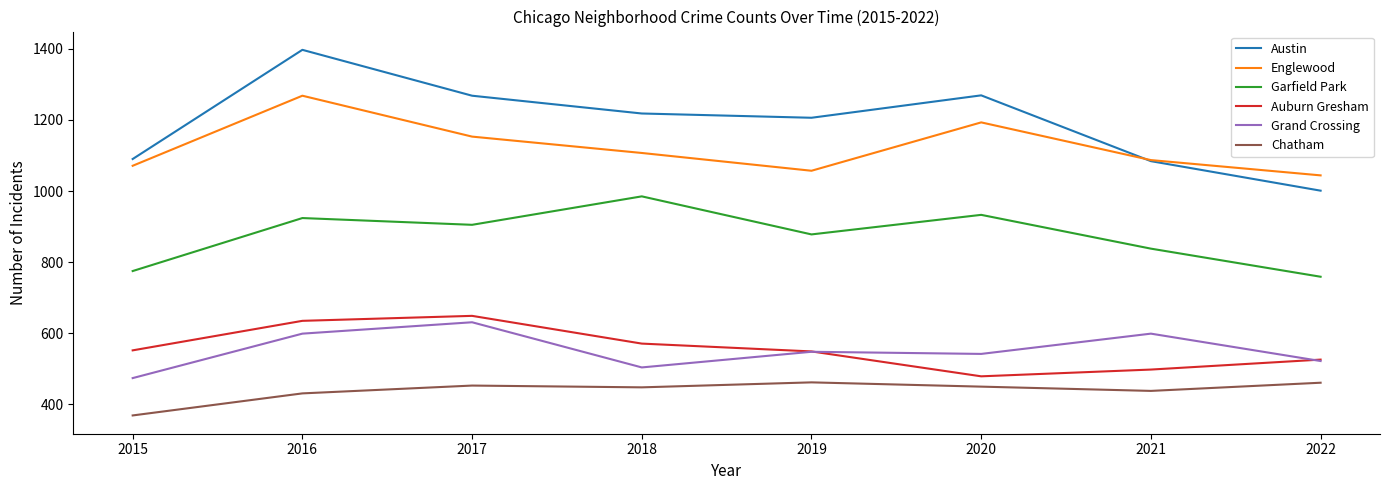

Which label corresponds to the largest value in the chart?

2016